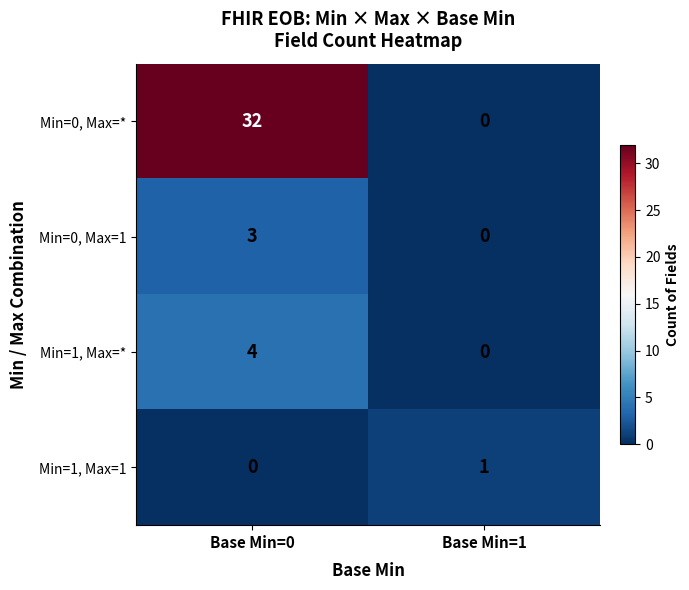

Is it true that Min=0, Max=1 equals 3 at Base Min=0?

True